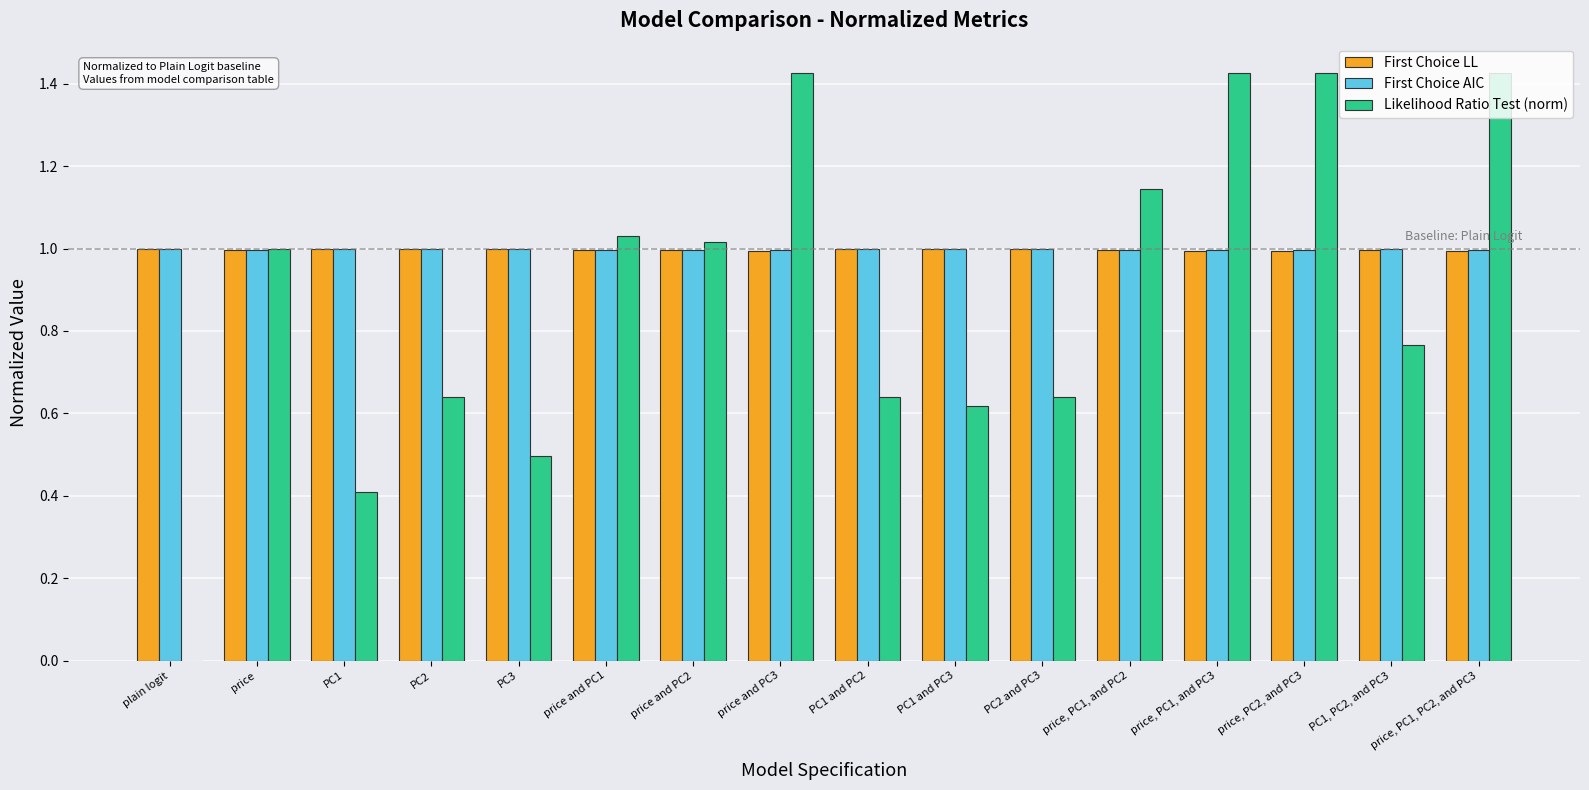

What is the average value of the Likelihood Ratio Test (norm) series?

0.9